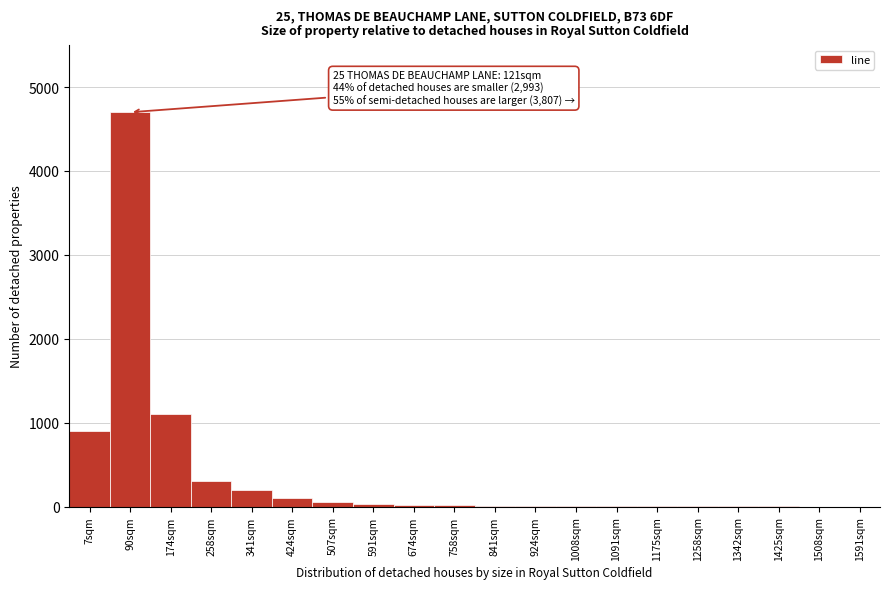

What is the change in value from 7sqm to 174sqm?

+200